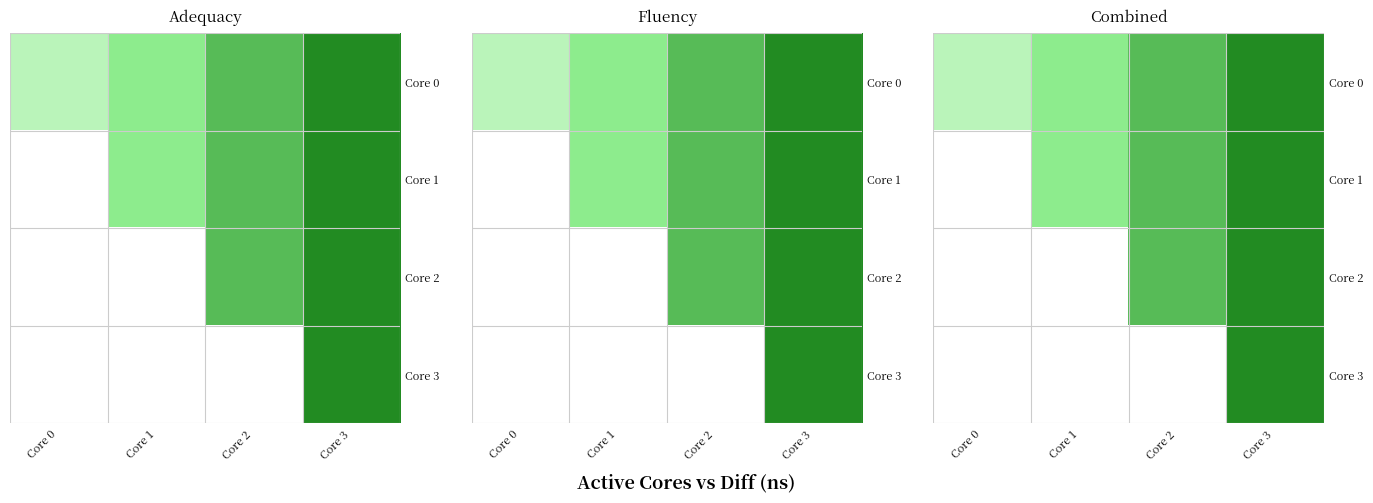

At which category is the sum across all series the highest?

Core 3